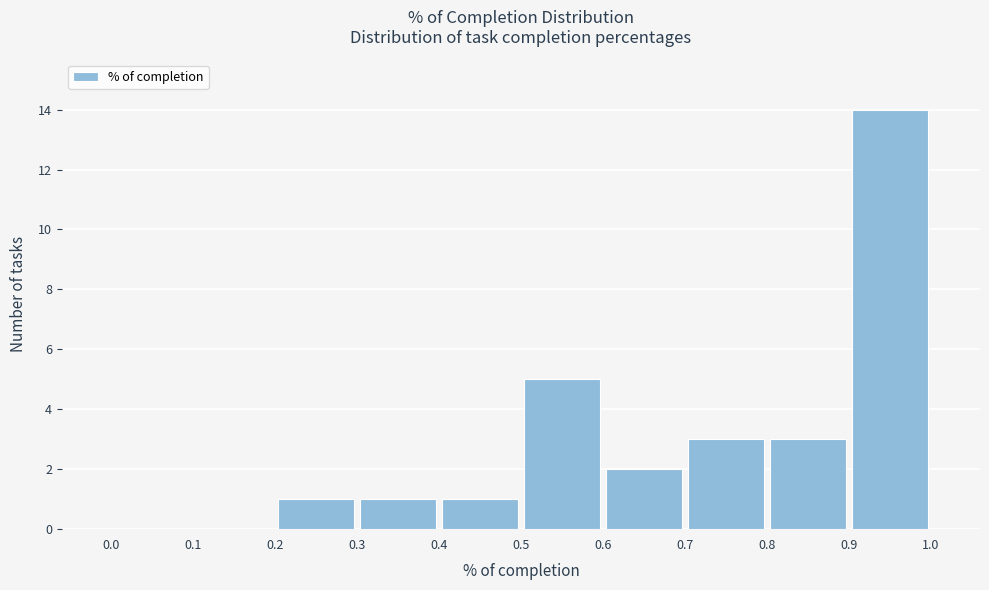

Reading left to right, list every bar in this chart as the range it spans on the x-axis followed by its height. The values are not printed on the chart, so give them approximately, as read against the axis.

0.0 to 0.1: 0
0.1 to 0.2: 0
0.2 to 0.3: 1
0.3 to 0.4: 1
0.4 to 0.5: 1
0.5 to 0.6: 5
0.6 to 0.7: 2
0.7 to 0.8: 3
0.8 to 0.9: 3
0.9 to 1.0: 14